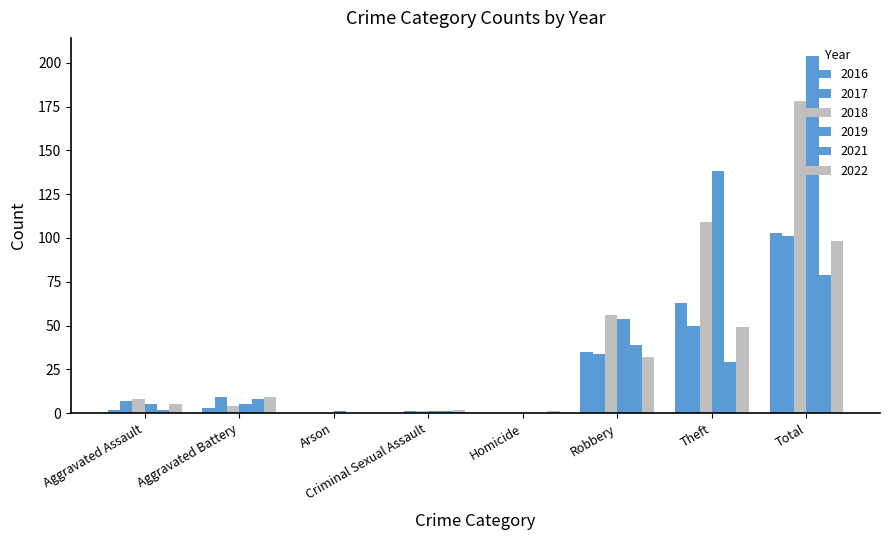

Reading left to right, list all the values displayed in this chart.

2022: Aggravated Assault=5	Aggravated Battery=9	Arson=0	Criminal Sexual Assault=2	Homicide=1	Robbery=32	Theft=49	Total=98
2019: Aggravated Assault=5	Aggravated Battery=5	Arson=1	Criminal Sexual Assault=1	Homicide=0	Robbery=54	Theft=138	Total=204
2017: Aggravated Assault=7	Aggravated Battery=9	Arson=0	Criminal Sexual Assault=1	Homicide=0	Robbery=34	Theft=50	Total=101
2018: Aggravated Assault=8	Aggravated Battery=4	Arson=0	Criminal Sexual Assault=1	Homicide=0	Robbery=56	Theft=109	Total=178
2021: Aggravated Assault=2	Aggravated Battery=8	Arson=0	Criminal Sexual Assault=1	Homicide=0	Robbery=39	Theft=29	Total=79
2016: Aggravated Assault=2	Aggravated Battery=3	Arson=0	Criminal Sexual Assault=0	Homicide=0	Robbery=35	Theft=63	Total=103